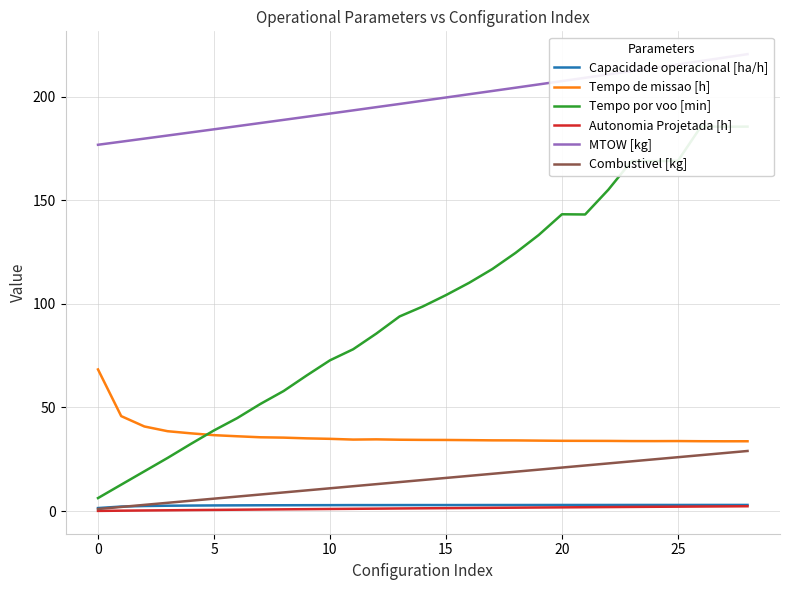

True or false: MTOW [kg] and Capacidade operacional [ha/h] cross at least once.

False